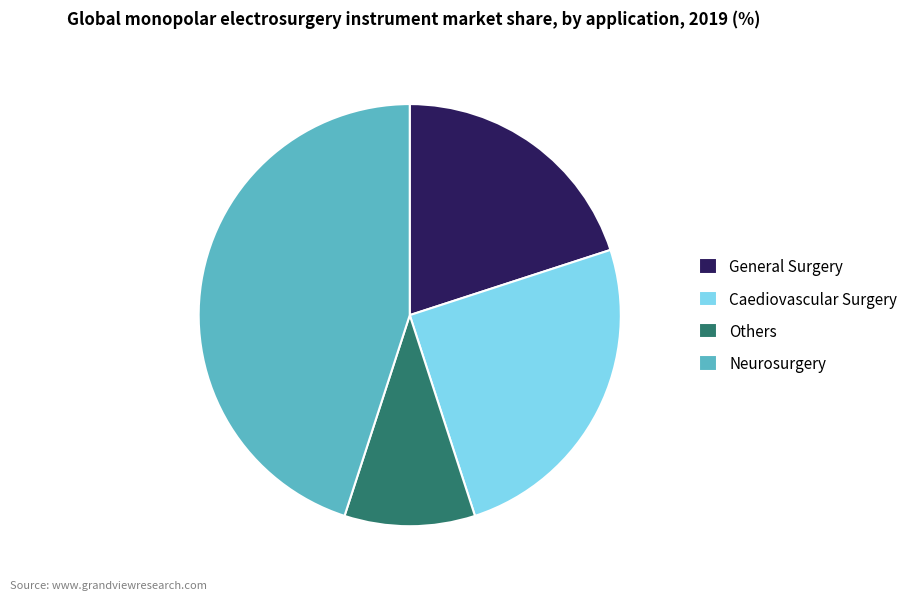

Rank the categories by value from lowest to highest.

Others, General Surgery, Caediovascular Surgery, Neurosurgery